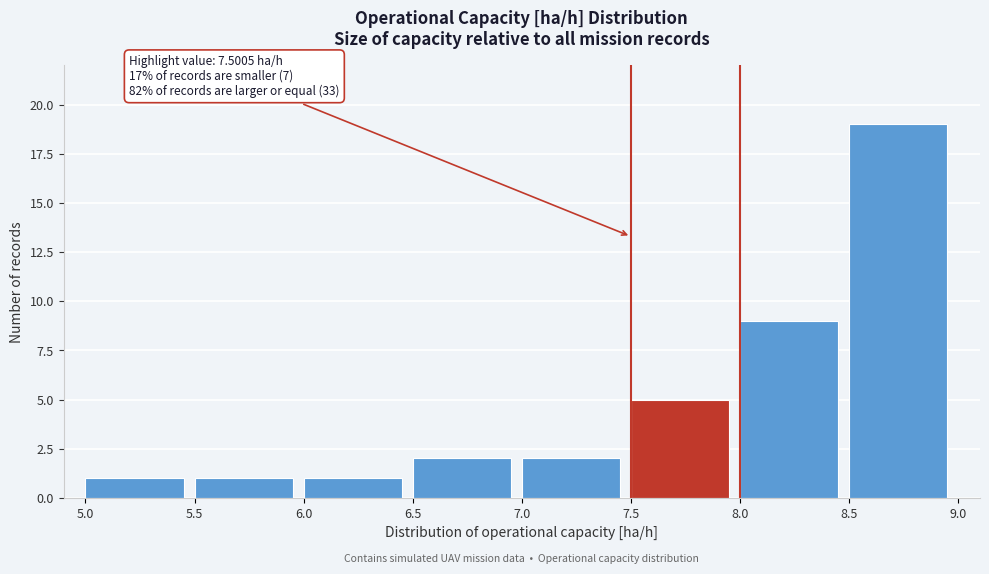

Over which range of the x-axis is the bar tallest?

8.5 to 9.0